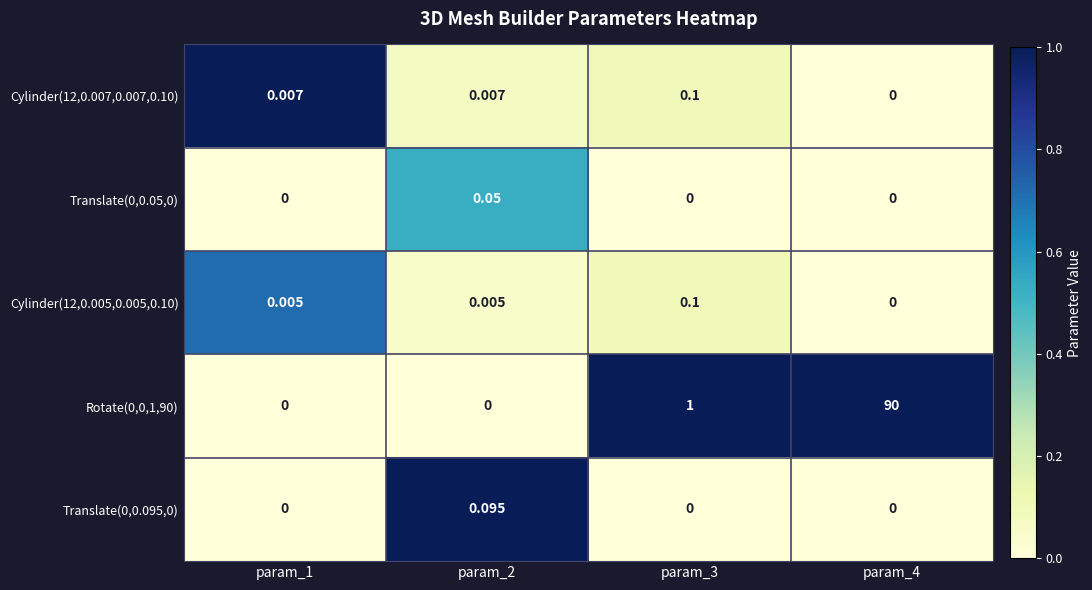

How many series are shown in this chart?

5